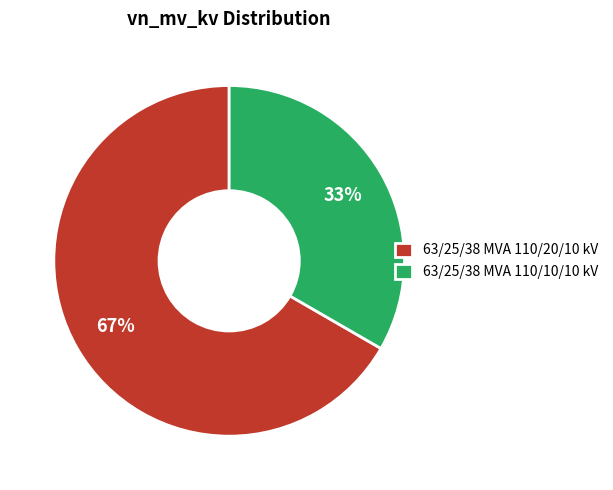

To the nearest percent, what is the average slice percentage?

50%